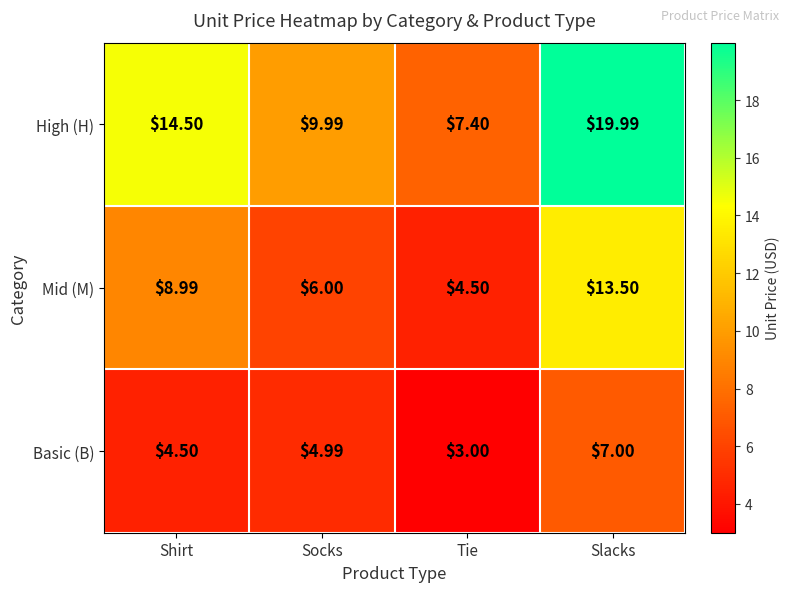

Which series has the widest spread of values?

High (H)